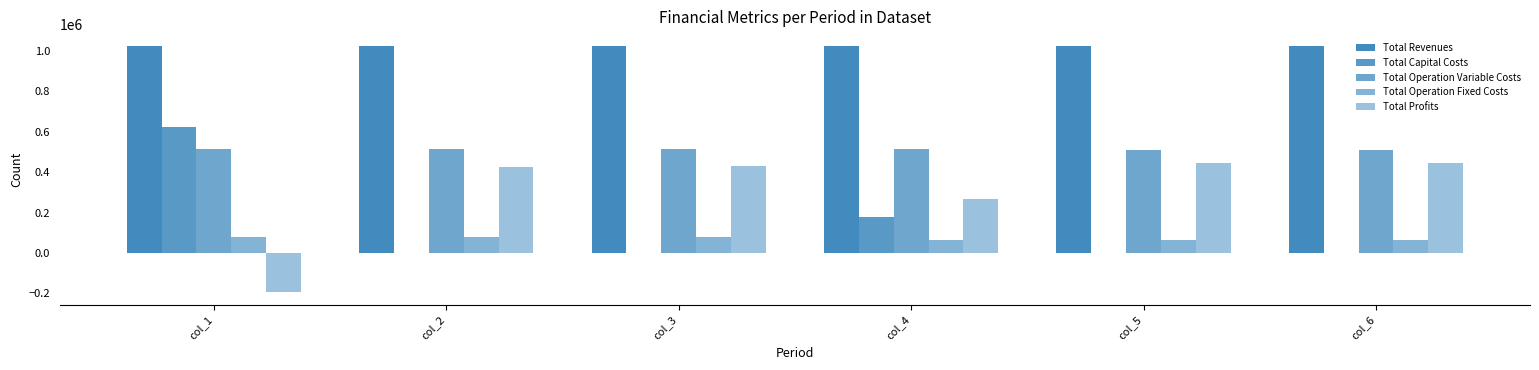

How many values in the Total Profits series exceed 428483?

3